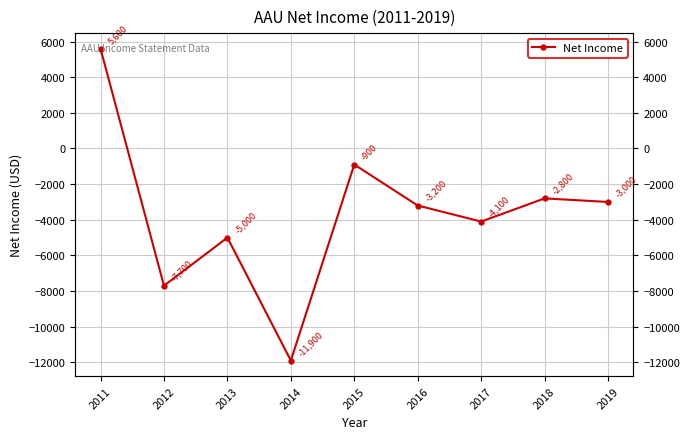

Which label corresponds to the largest value in the chart?

2011